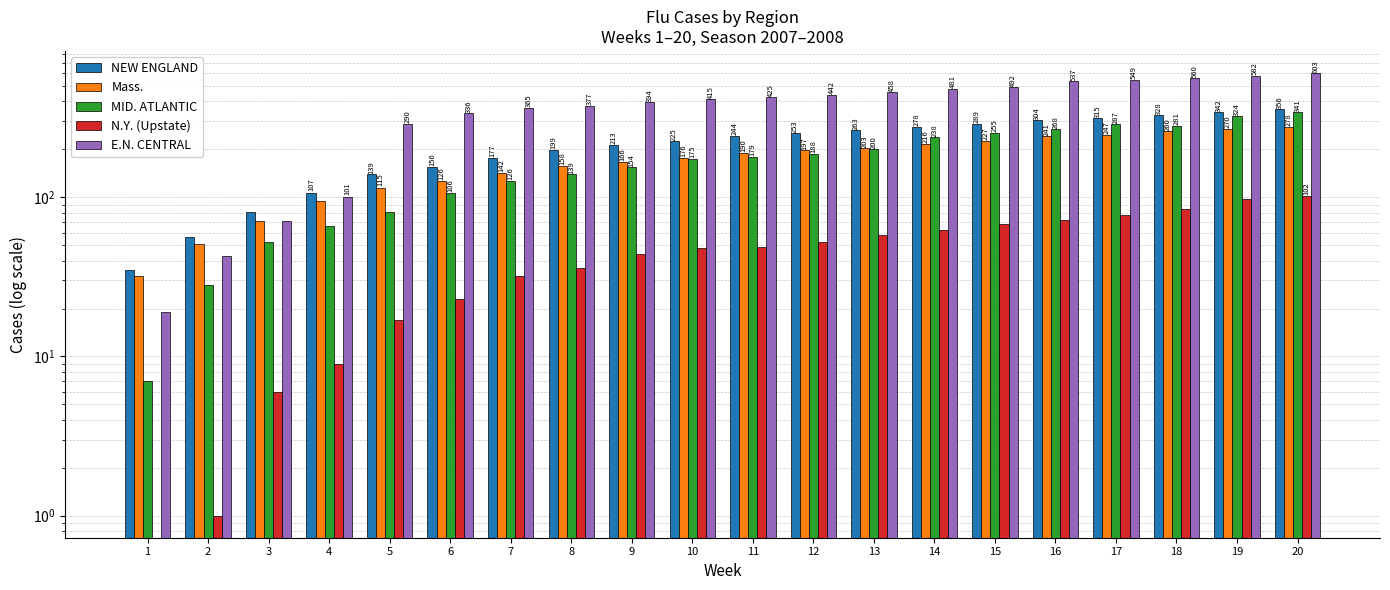

What is the total value across all series at 6?

747